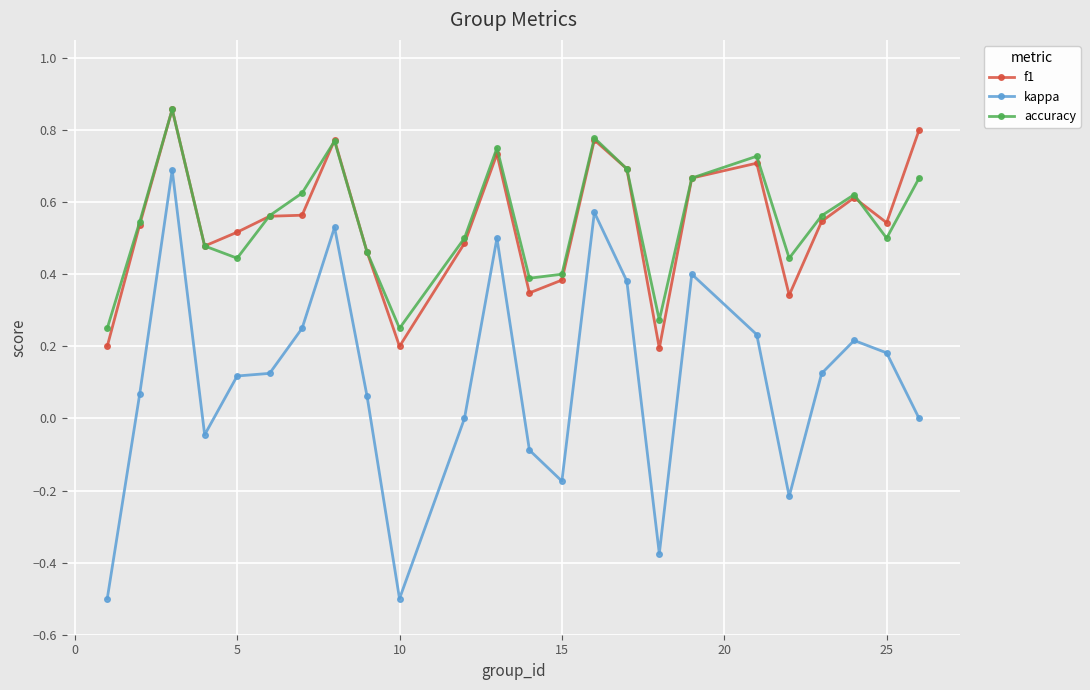

True or false: kappa and f1 intersect in this chart.

False